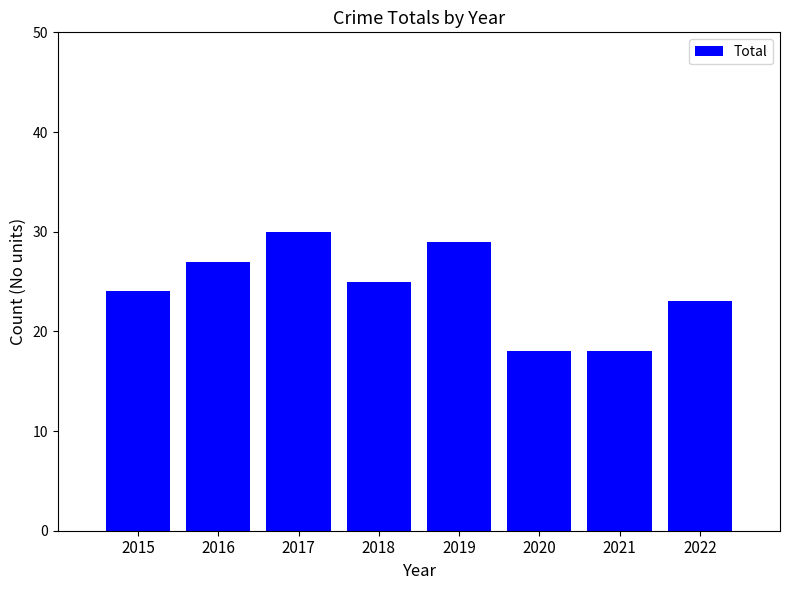

What is the change in value from 2016 to 2021?

-9